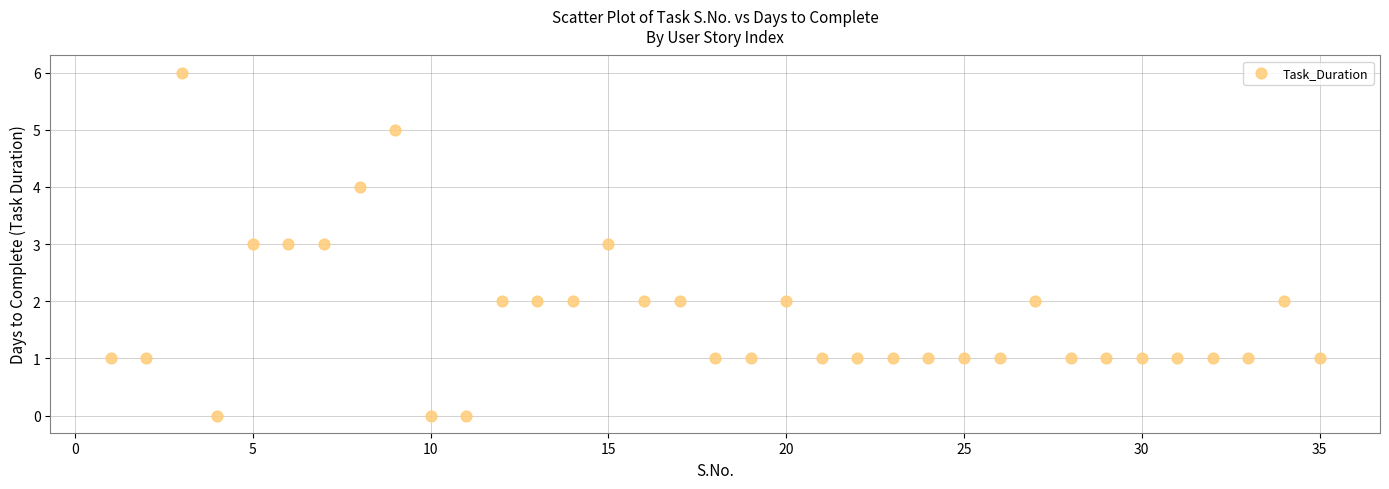

What is the range of X values (max minus min)?

34